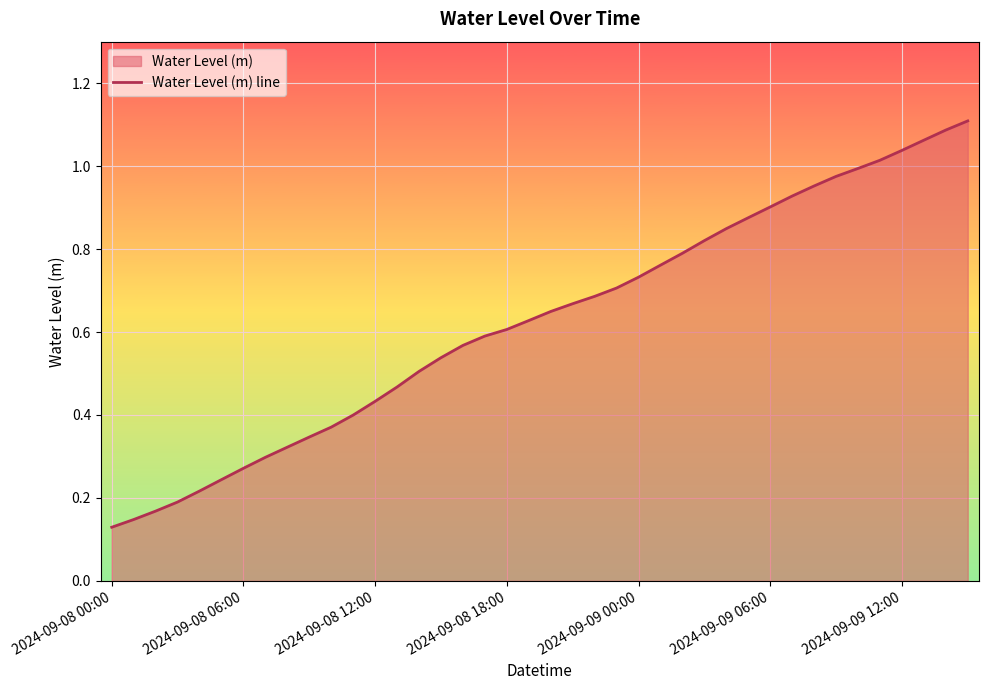

What is the value of the 25th point from the left?

0.7